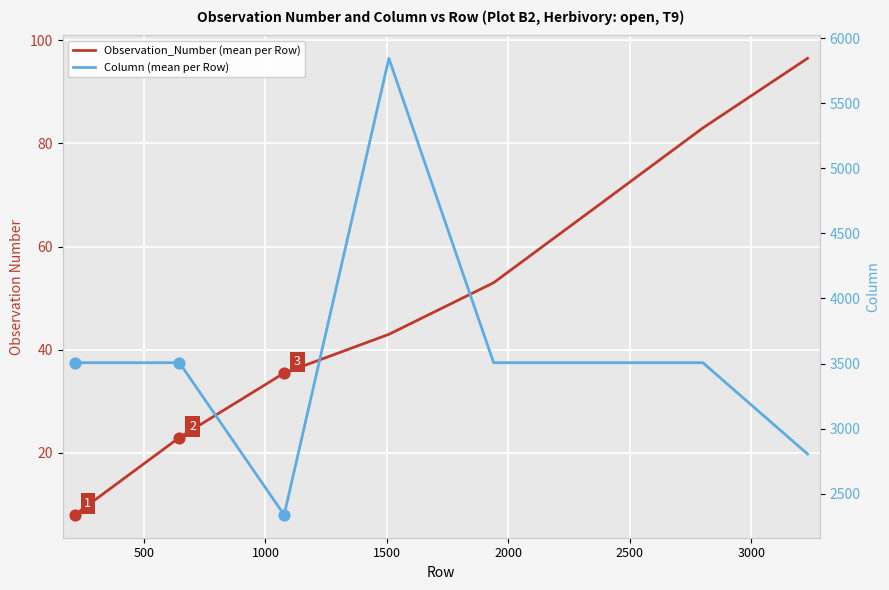

At which category is the sum across all series the highest?

1500